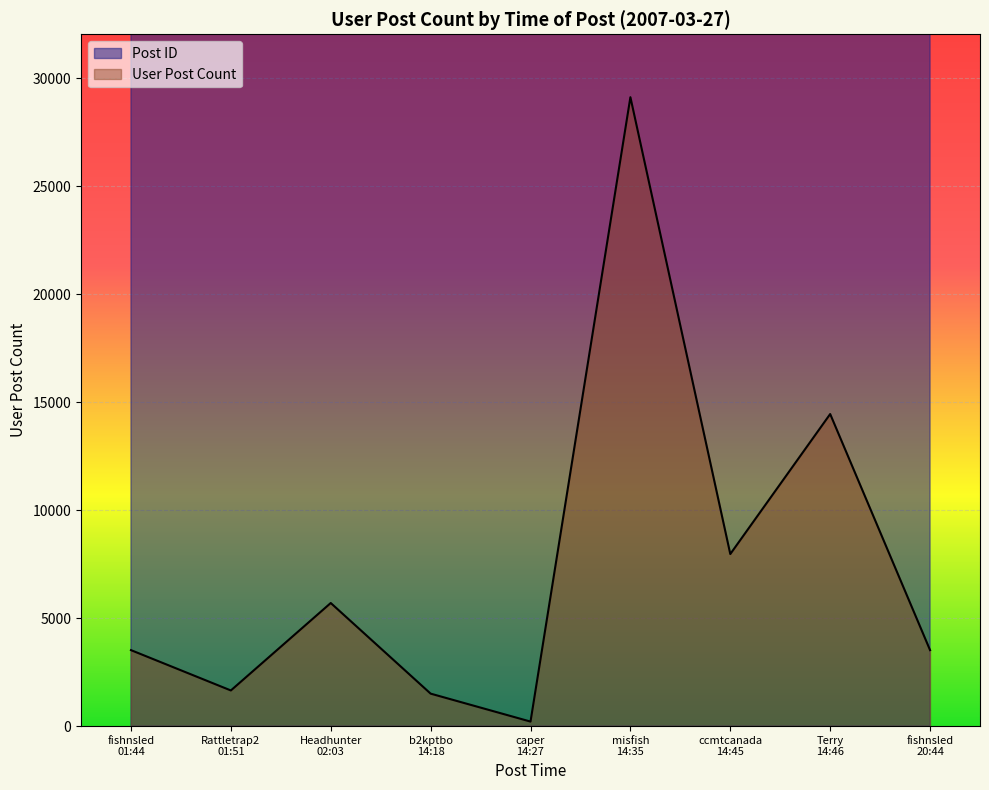

List the labels in order of User Post Count value, largest first.

misfish
14:35, Terry
14:46, ccmtcanada
14:45, Headhunter
02:03, fishnsled
01:44, fishnsled
20:44, Rattletrap2
01:51, b2kptbo
14:18, caper
14:27